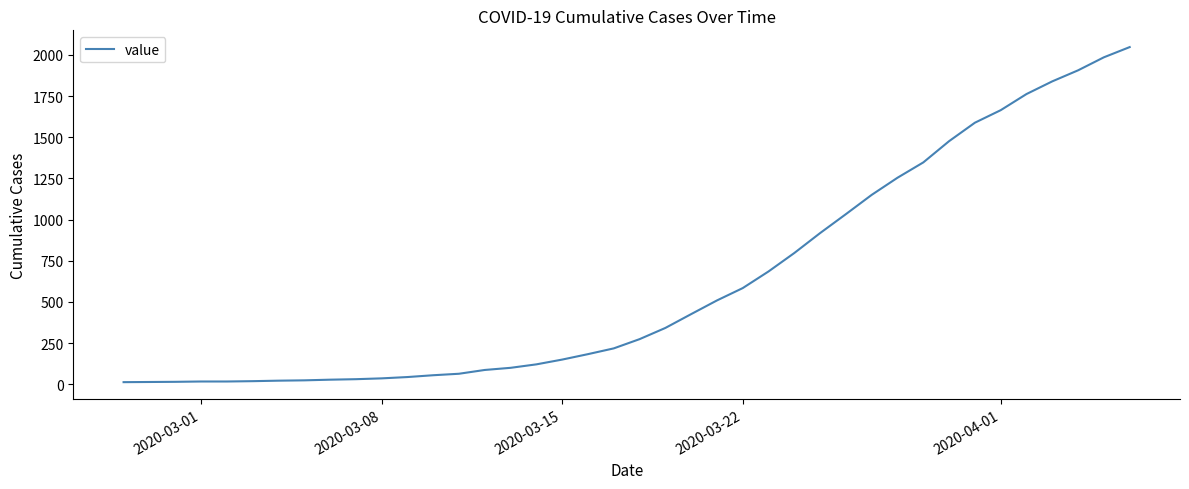

What is the maximum value shown in the chart?

2047